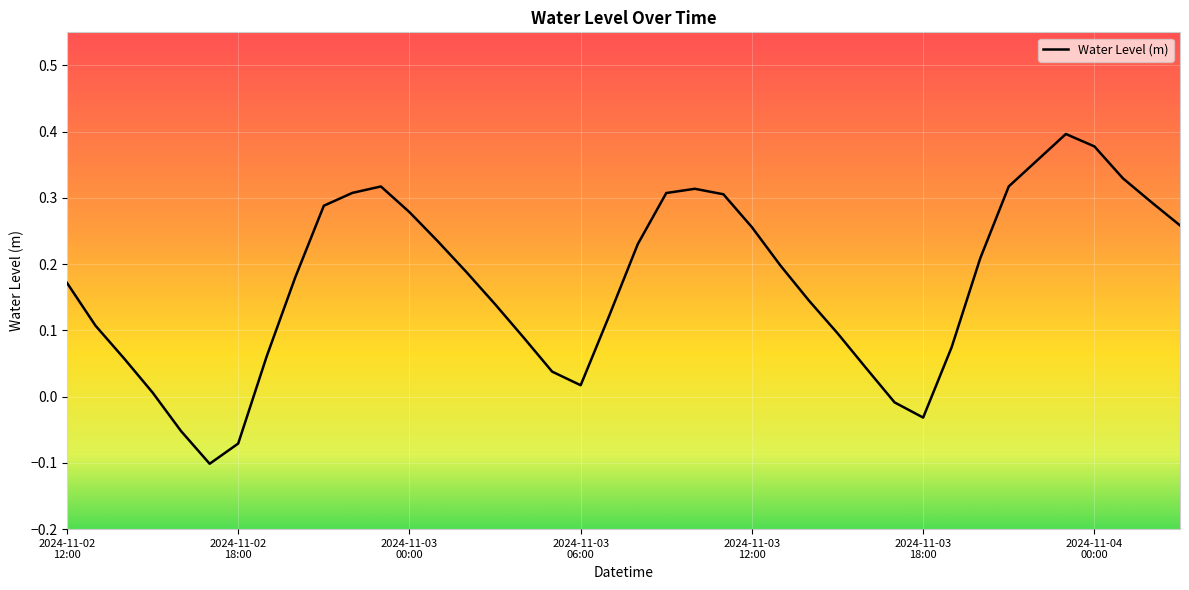

How many categories are shown in the chart?

40